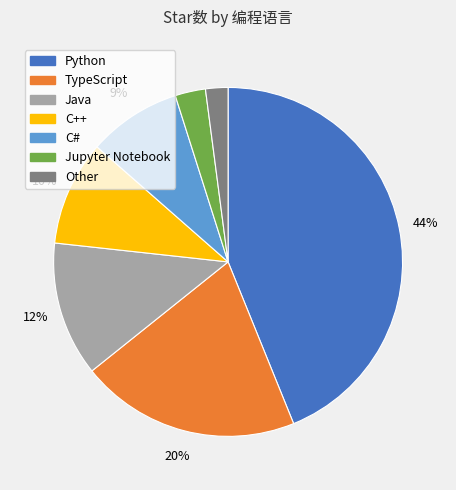

Does any single category account for the majority?

No